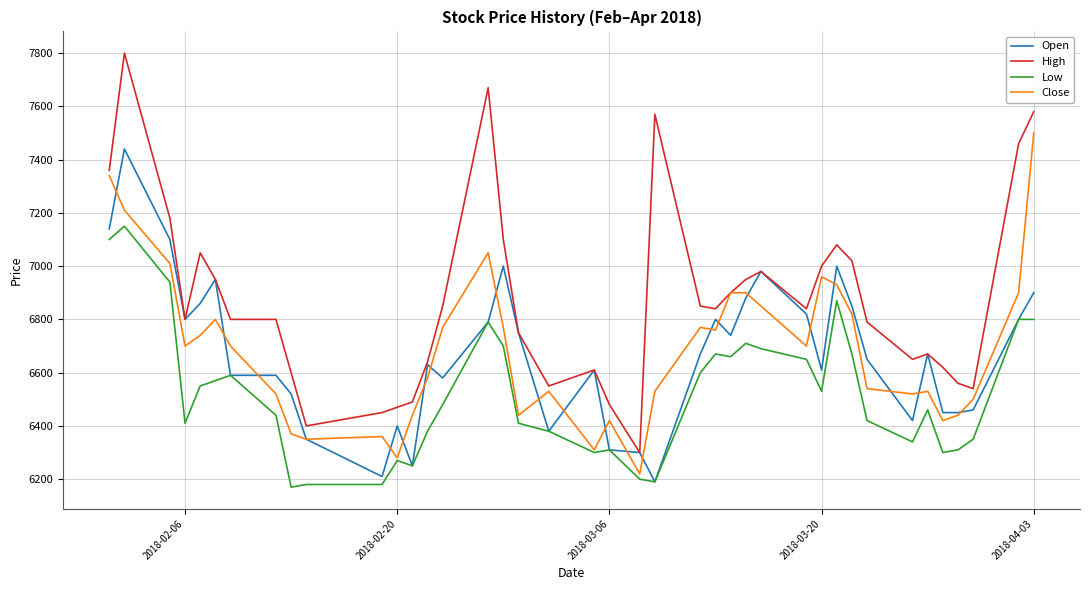

Which series has the largest total across all categories?

High